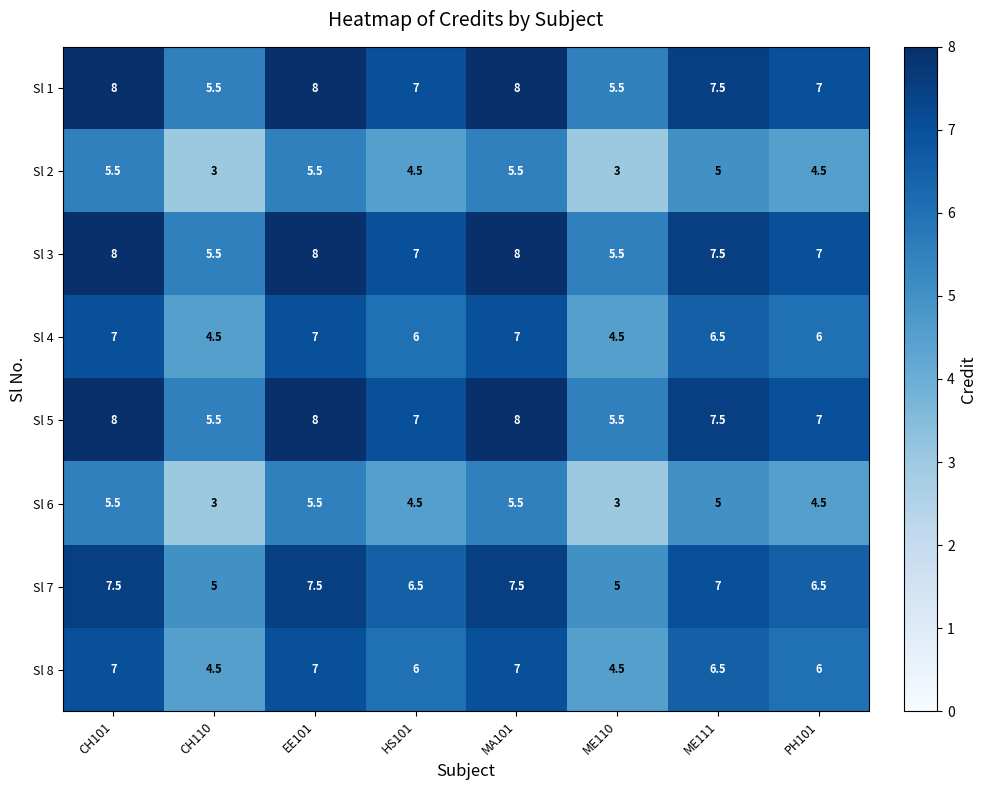

What is the minimum value shown in the chart?

3.0